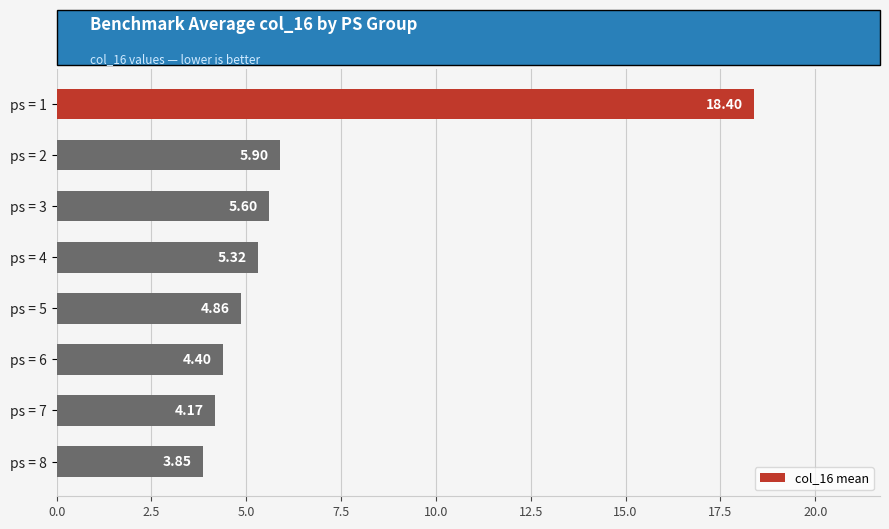

List the labels in order of value, largest first.

ps = 1, ps = 2, ps = 3, ps = 4, ps = 5, ps = 6, ps = 7, ps = 8